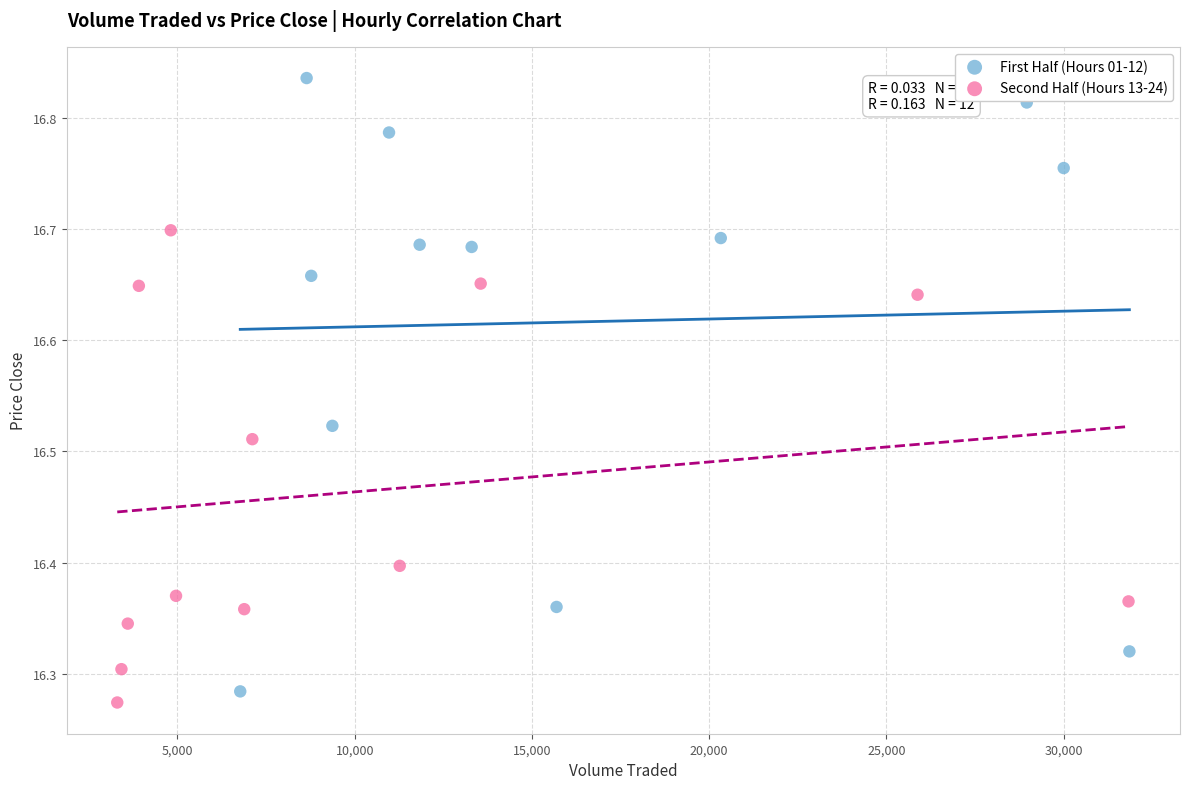

Which series contains the highest Y value?

First Half (Hours 01-12)